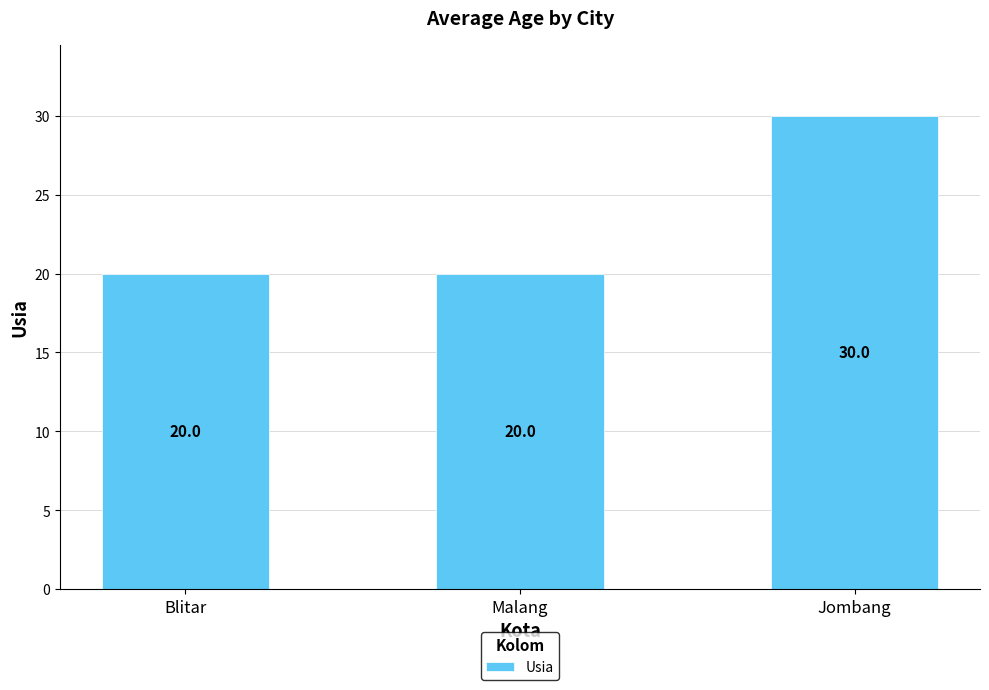

What is the average value?

23